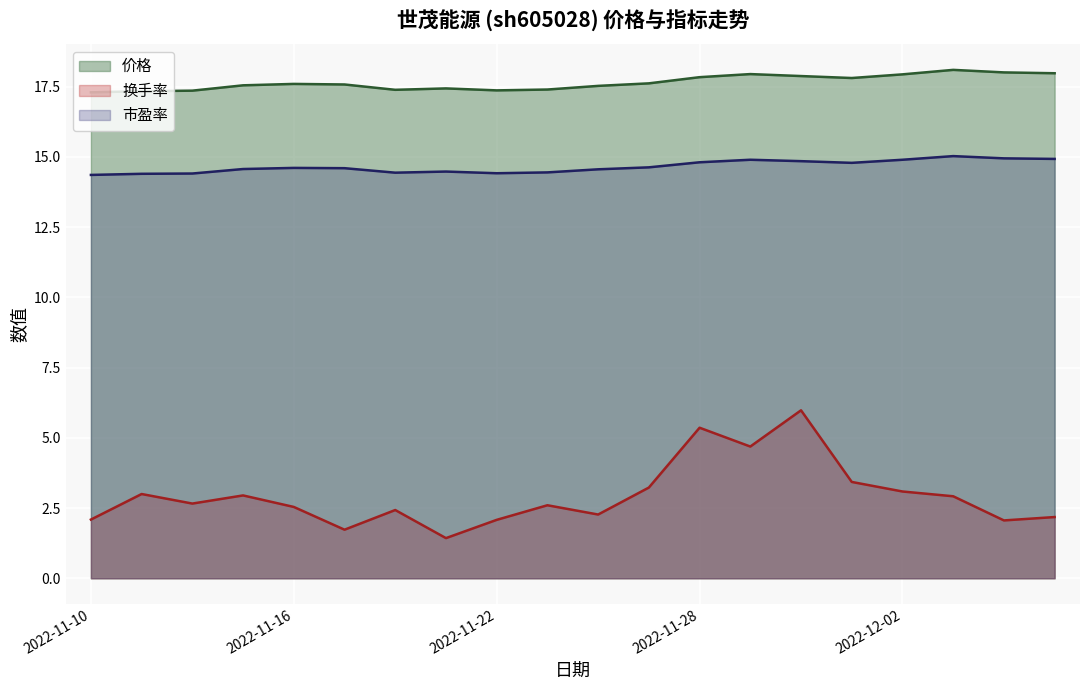

Reading left to right, transcribe all the data shown in this chart.

价格: 17.3	17.3	17.4	17.6	17.6	17.6	17.4	17.4	17.4	17.4	17.5	17.6	17.8	17.9	17.9	17.8	17.9	18.1	18.0	18.0
换手率: 2.1	3.0	2.7	3.0	2.5	1.7	2.4	1.4	2.1	2.6	2.3	3.2	5.4	4.7	6.0	3.4	3.1	2.9	2.1	2.2
市盈率: 14.4	14.4	14.4	14.6	14.6	14.6	14.4	14.5	14.4	14.4	14.6	14.6	14.8	14.9	14.8	14.8	14.9	15.0	14.9	14.9